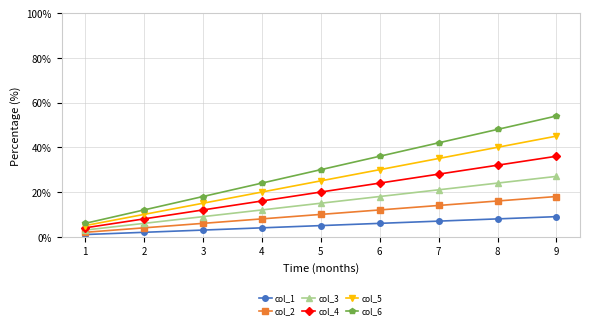

What is the average value of the col_3 series?

15